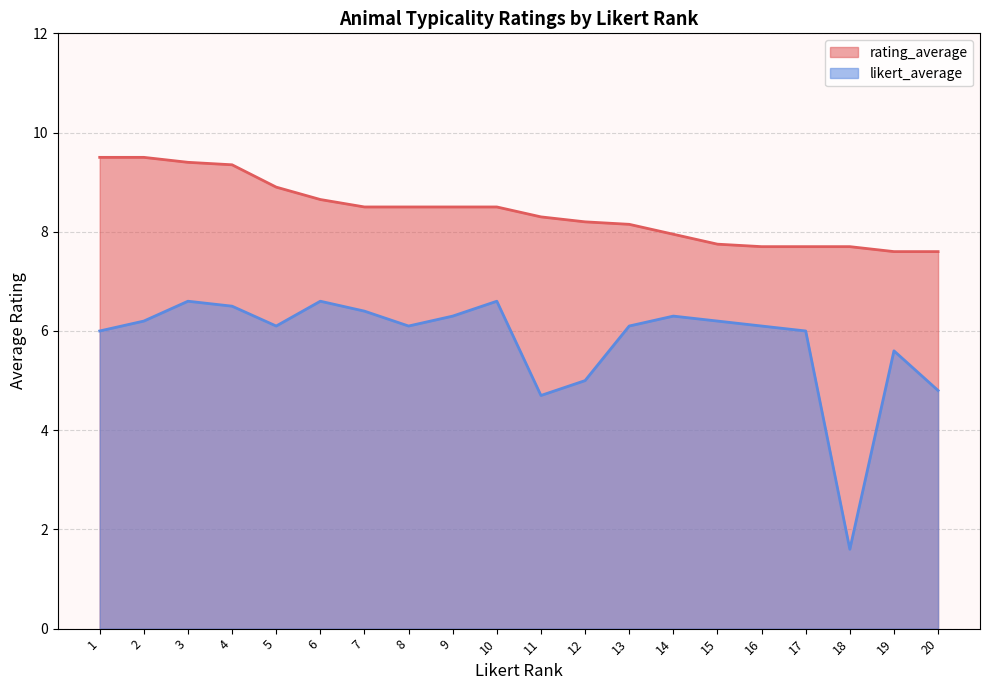

At which label is rating_average closest to 8?

14